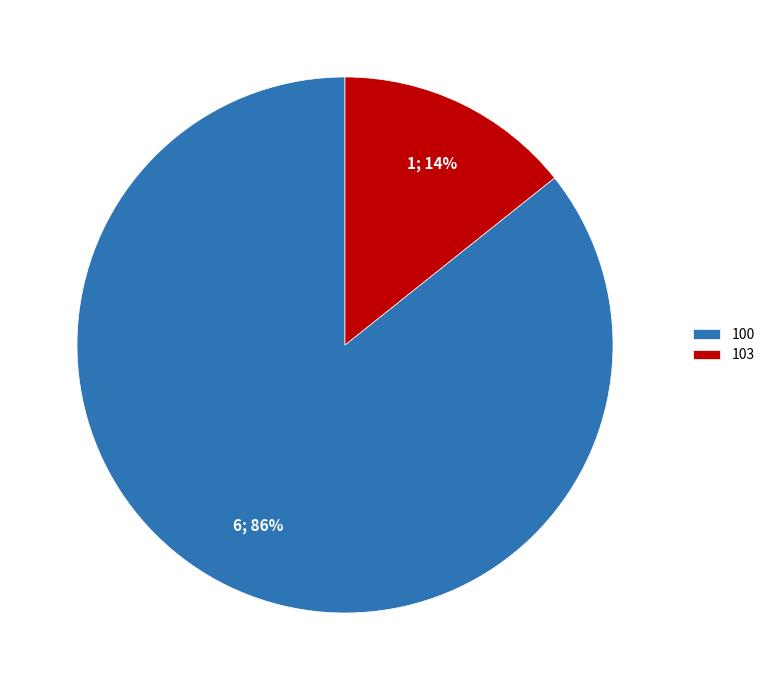

What is the smallest slice in the pie chart?

103